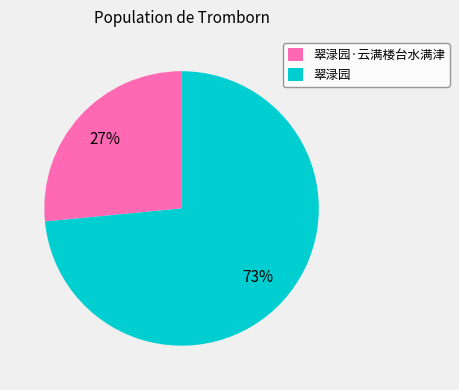

Rank the categories by value from lowest to highest.

翠渌园·云满楼台水满津, 翠渌园